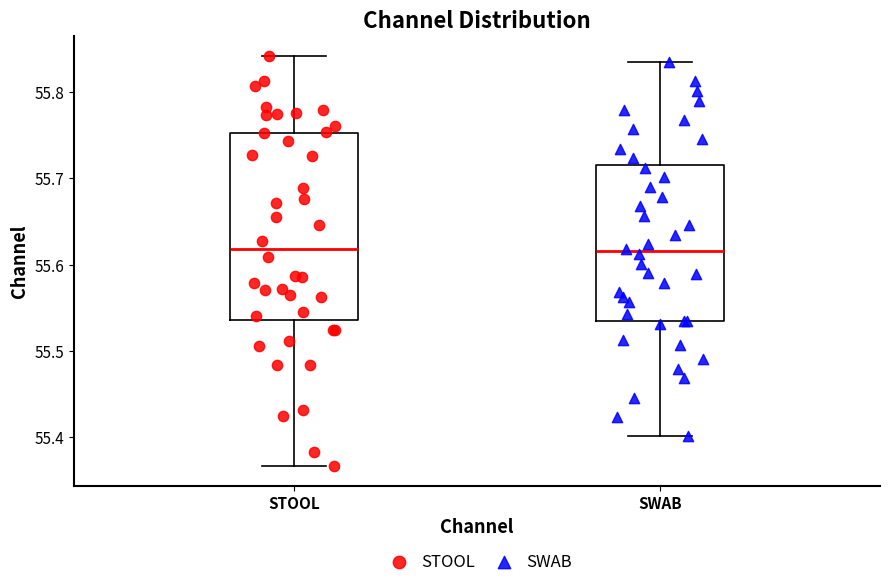

Where does the median line of the box for STOOL sit on the y-axis? The values are not printed on the chart, so give them approximately, as read against the axis.

55.62